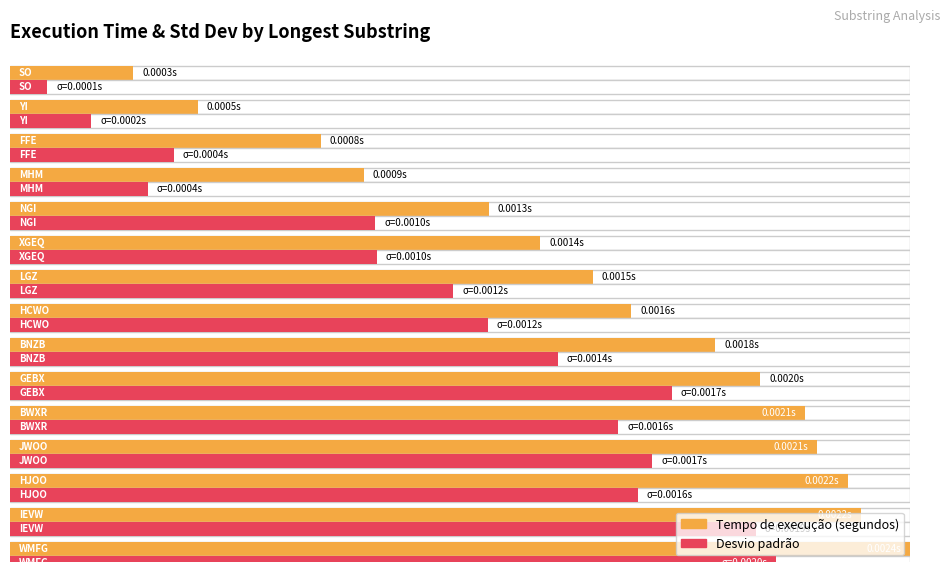

At which category is the sum across all series the highest?

WMFG